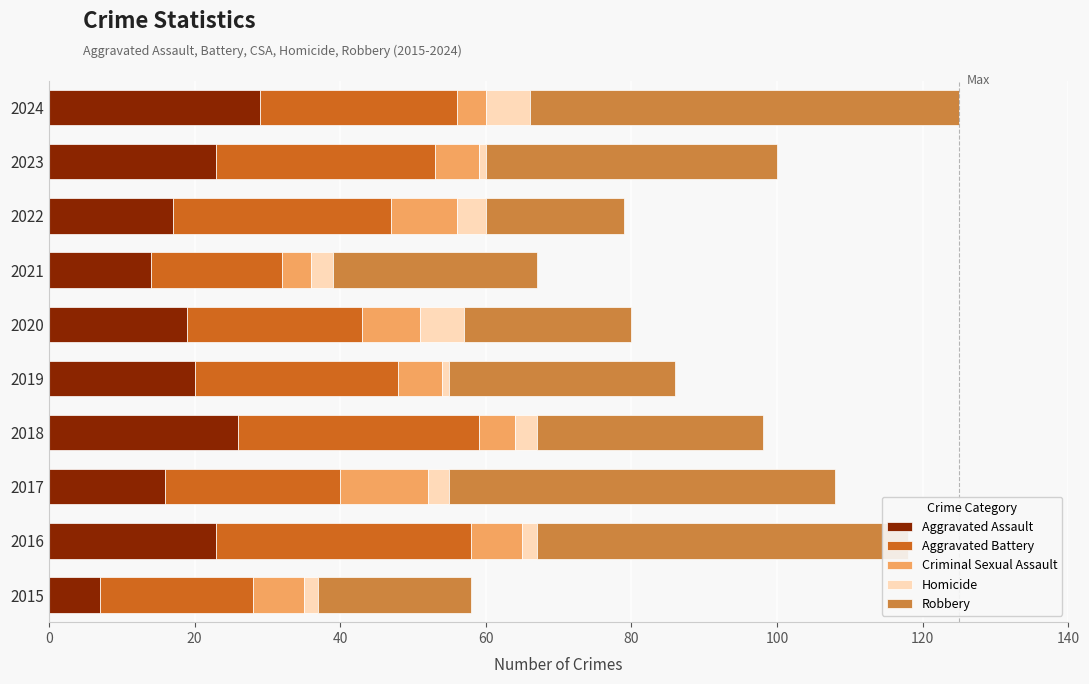

What are all the series names shown in the legend?

Aggravated Assault, Aggravated Battery, Criminal Sexual Assault, Homicide, Robbery